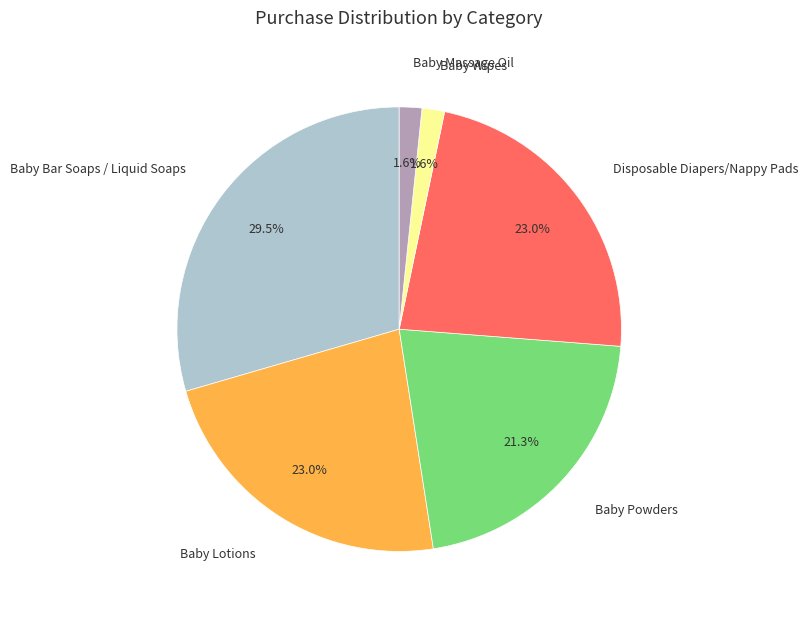

To the nearest percent, what is the combined percentage of Baby Massage Oil and Baby Wipes?

3%